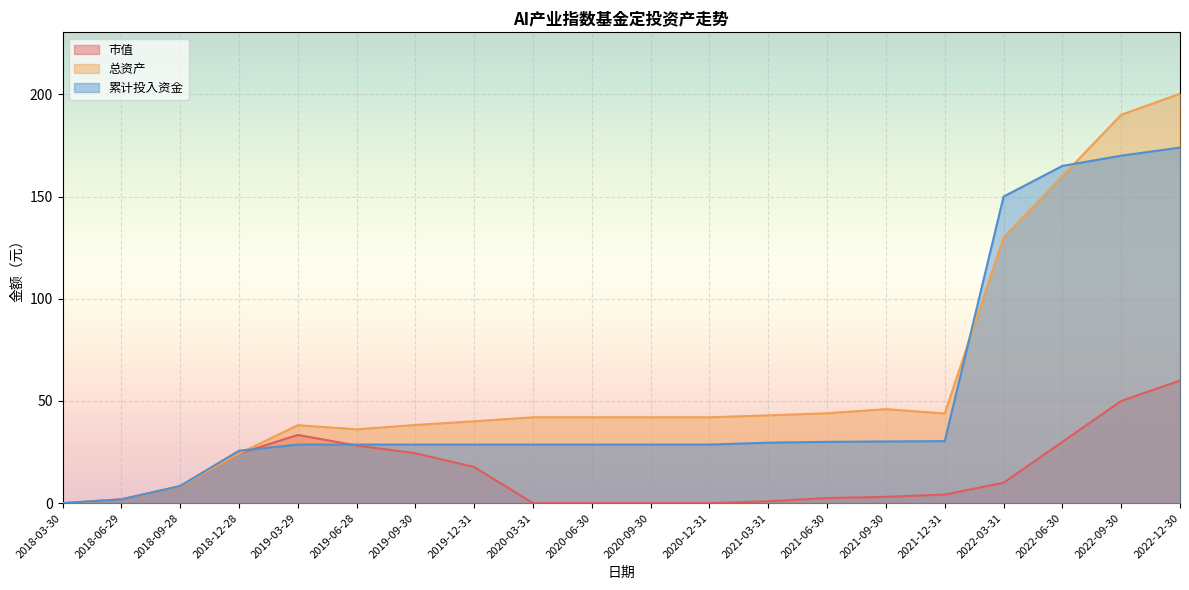

How many distinct data groups are displayed?

3